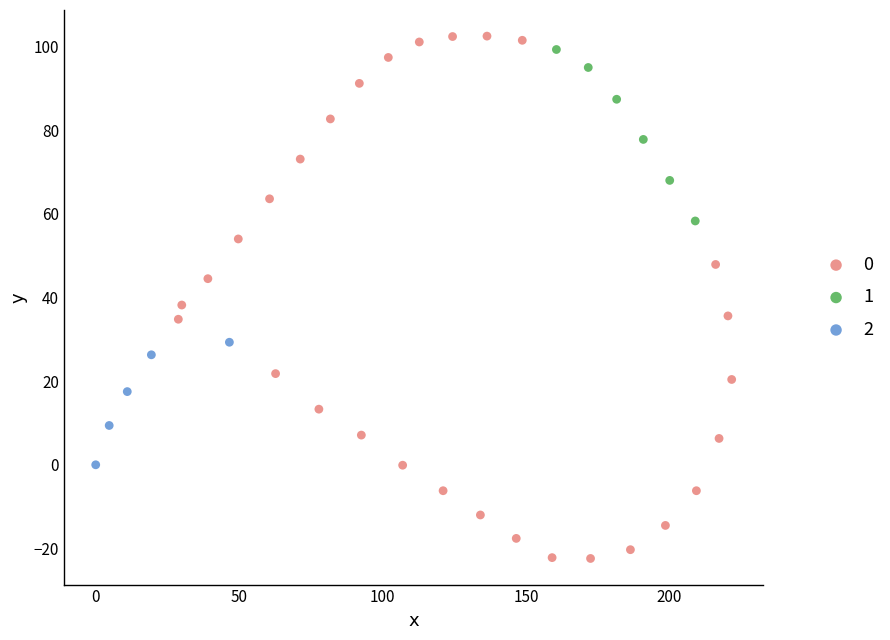

Which series has the widest spread of Y values?

0